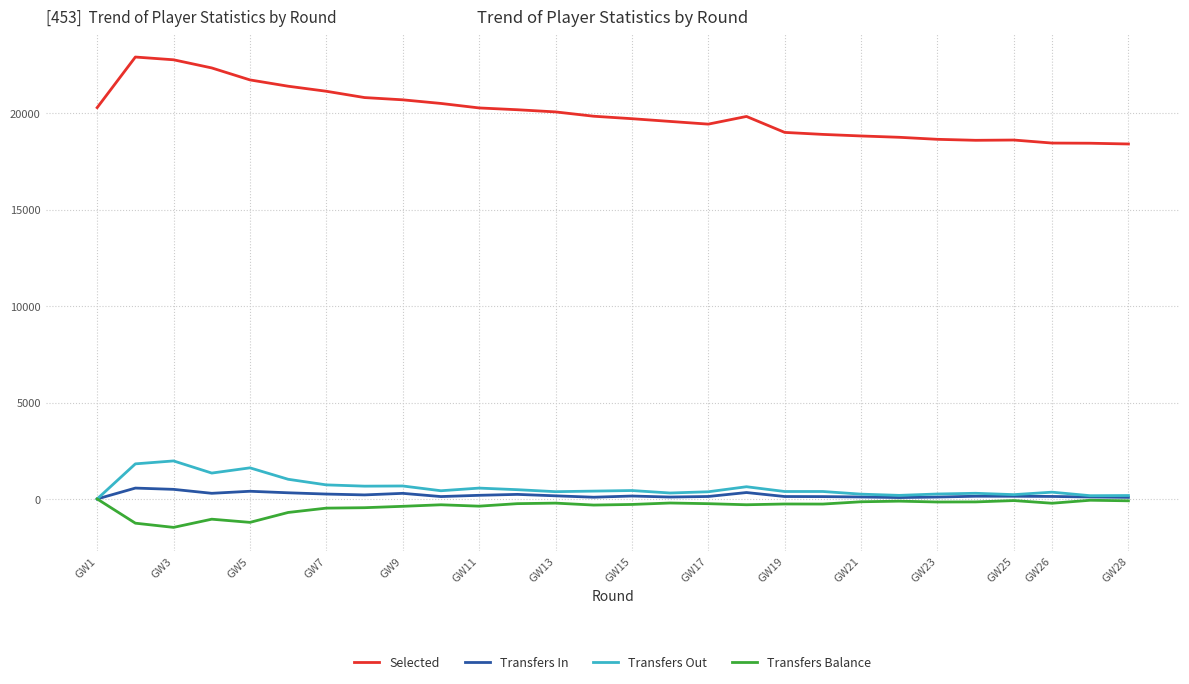

Rank the series by their maximum value, from highest to lowest.

Selected, Transfers Out, Transfers In, Transfers Balance